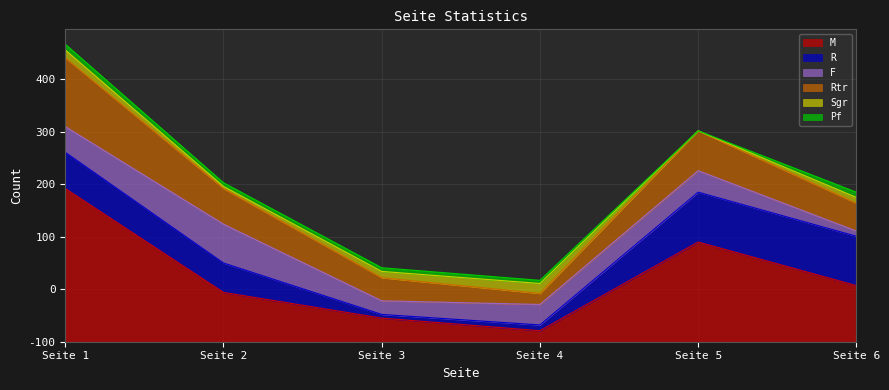

What is the difference between the second highest and second lowest values in the F series?

23